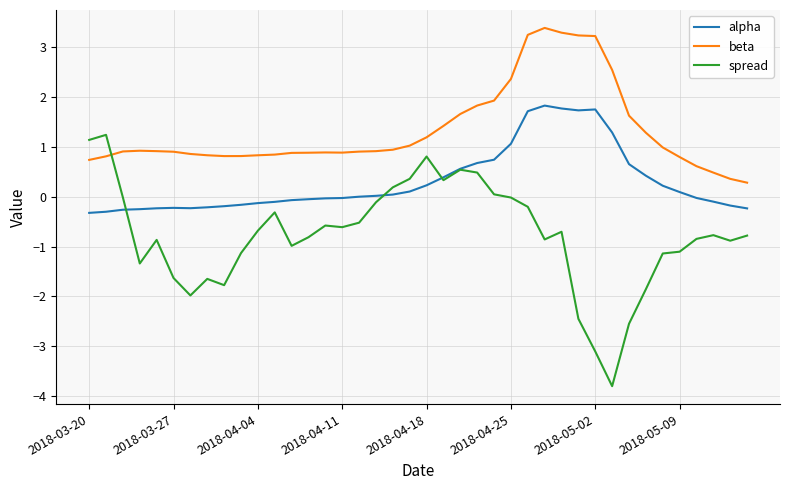

List the series in order of their peak value, lowest first.

spread, alpha, beta